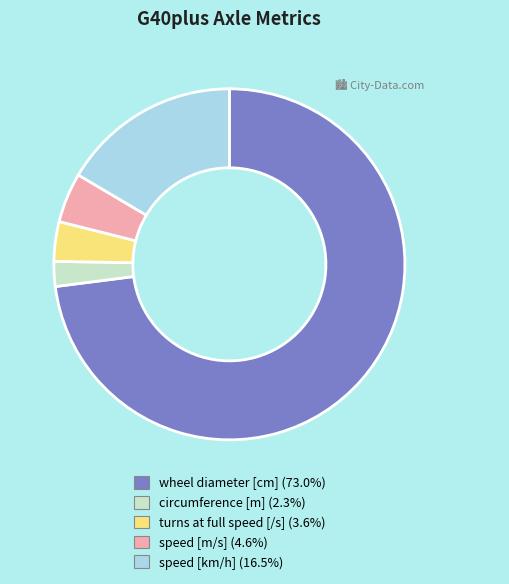

Is wheel diameter [cm] the majority of the pie?

Yes